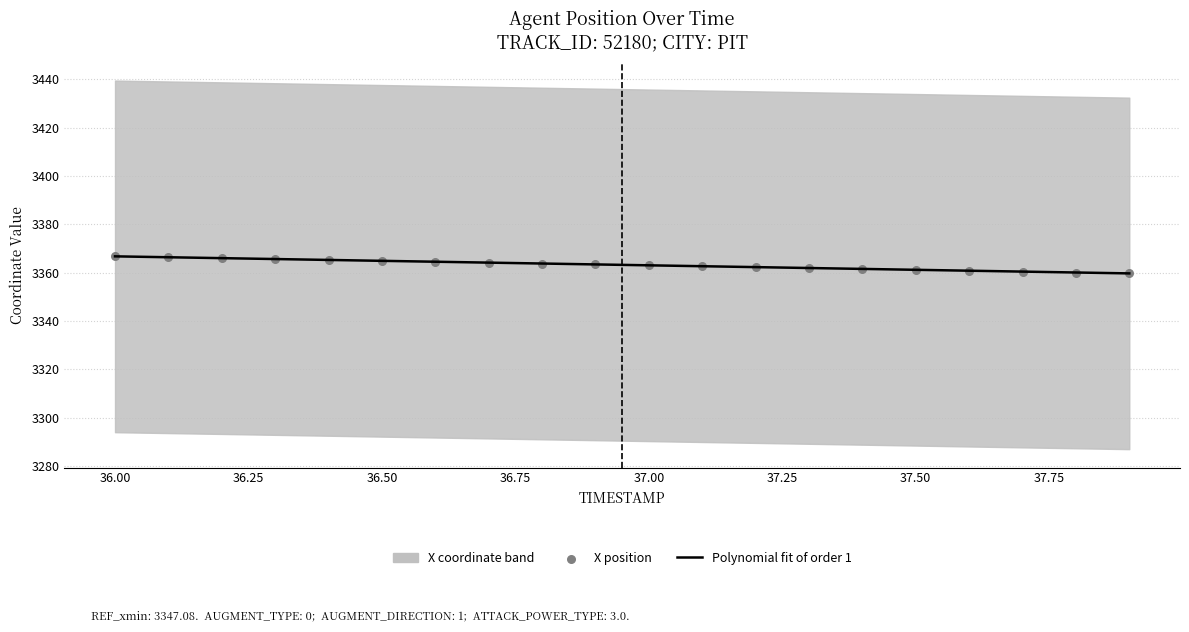

Which series has the largest total across all categories?

X position